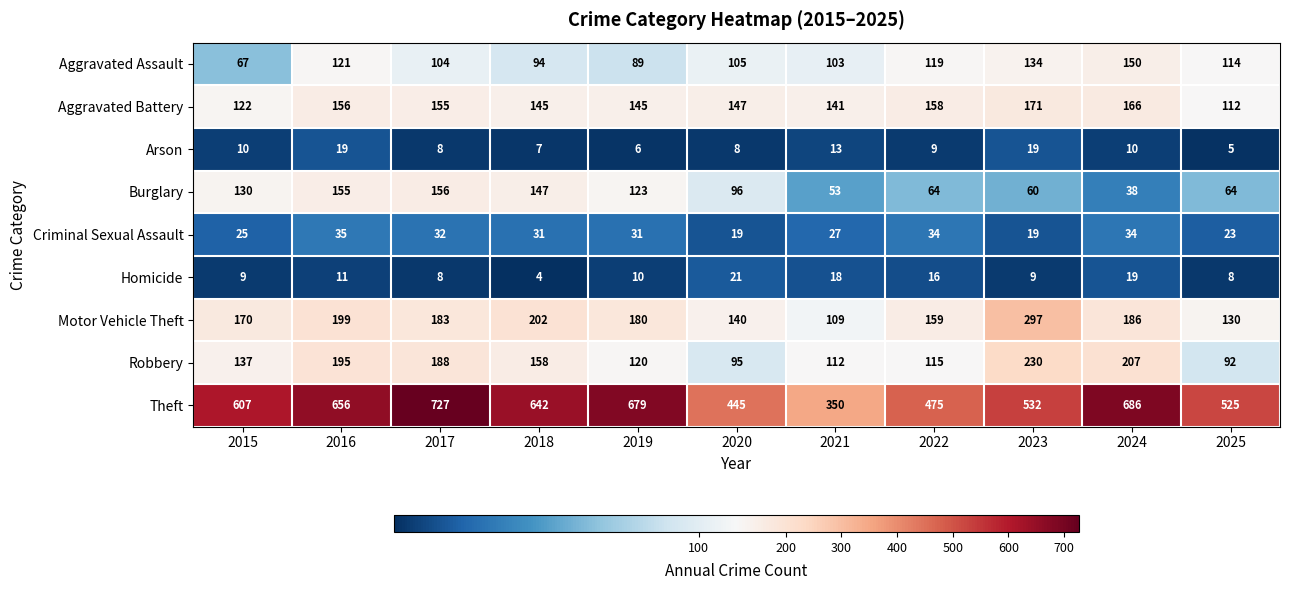

How many data points does each series have?

11